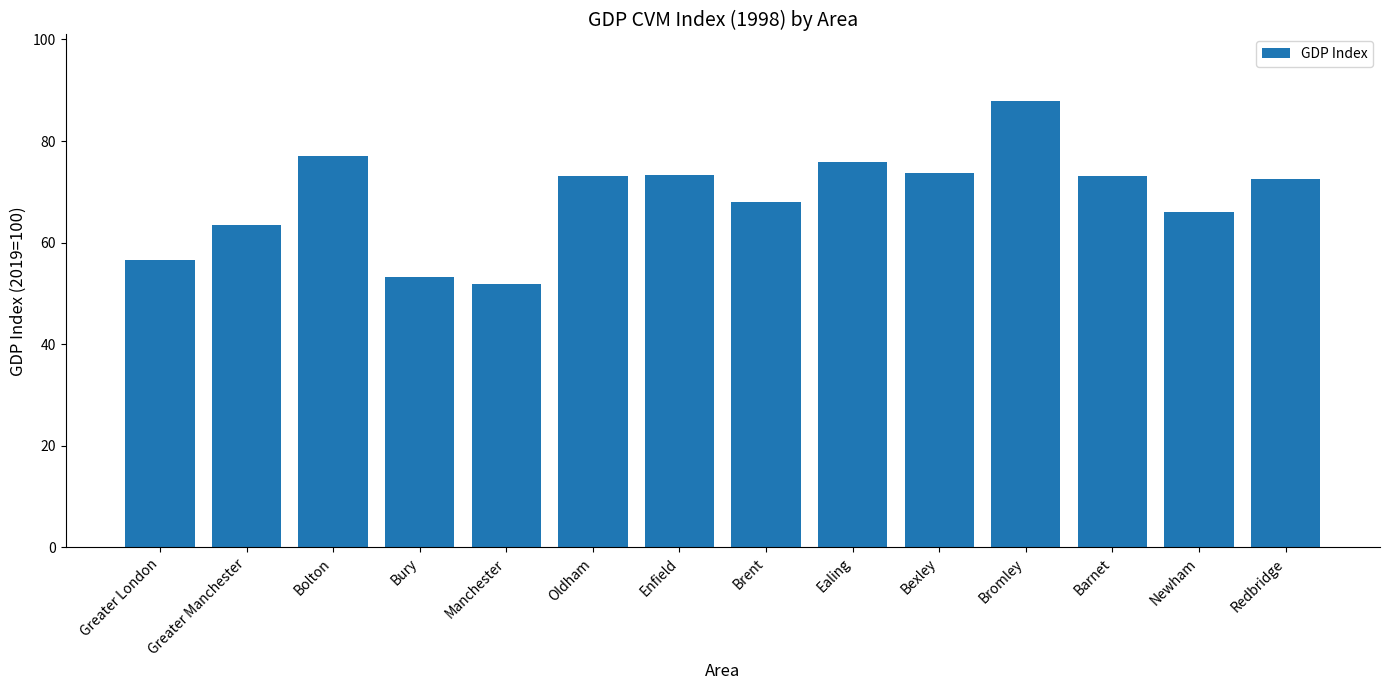

What value does the data have at Bexley?

73.8